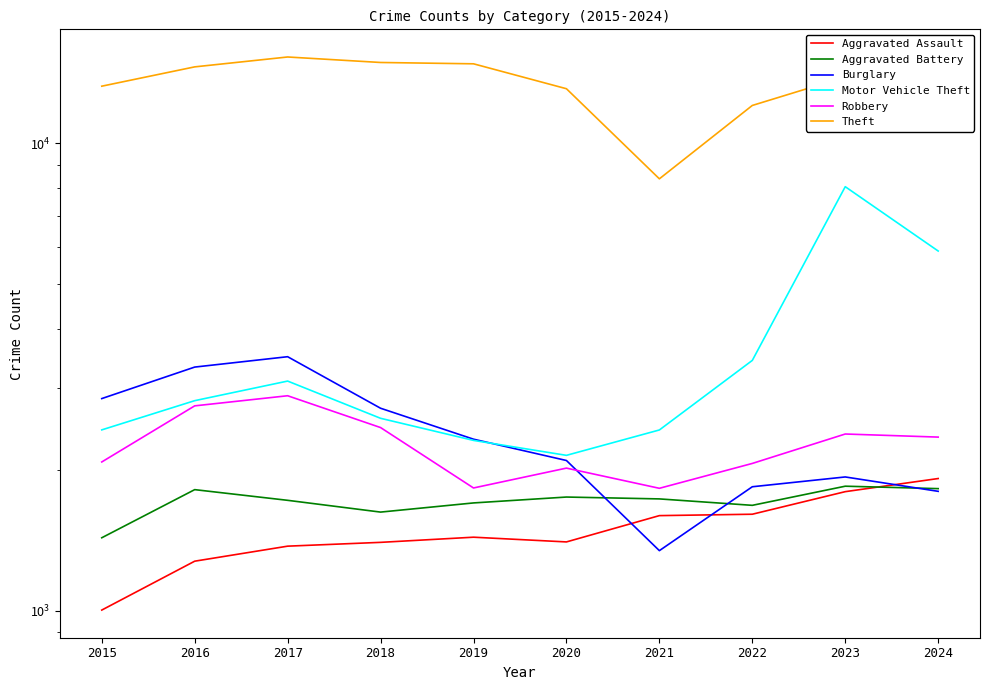

Where is Motor Vehicle Theft nearest to the value 5109?

2024